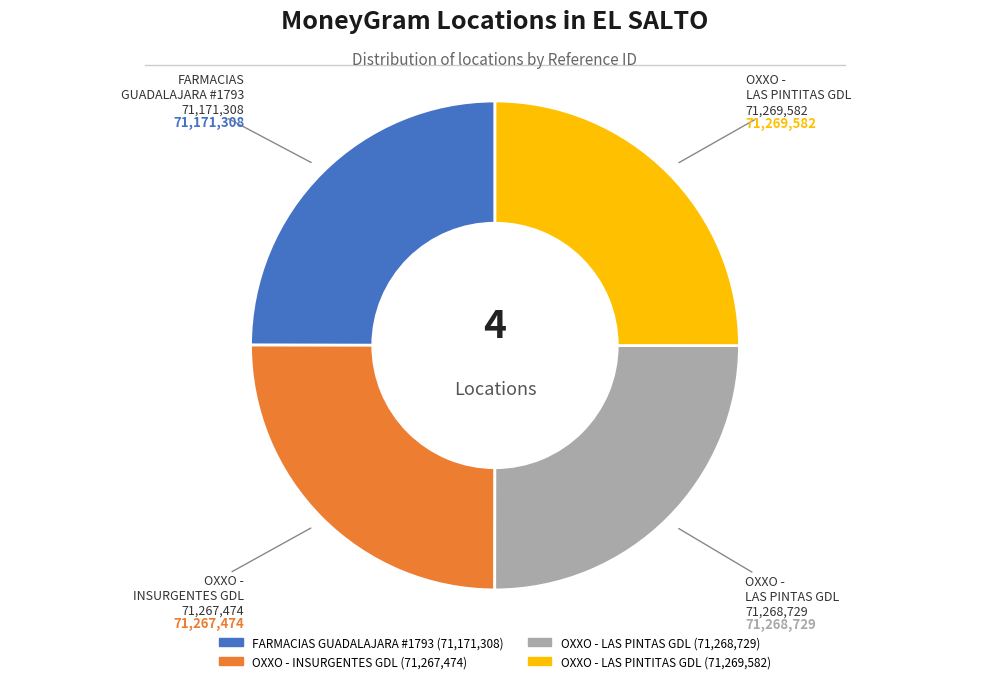

Is there any slice that represents more than half of the pie?

No